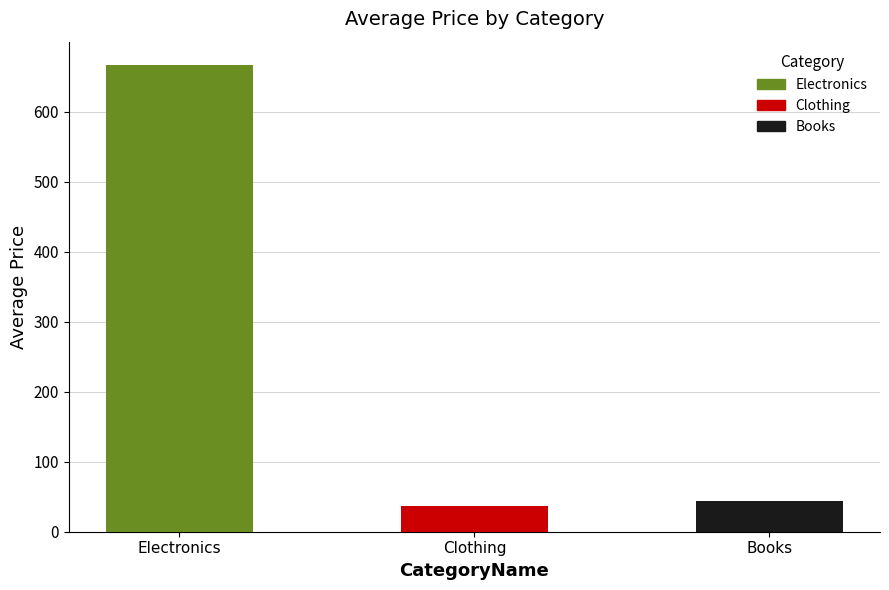

Reading left to right, transcribe all the data shown in this chart.

666.7	36.7	44.3